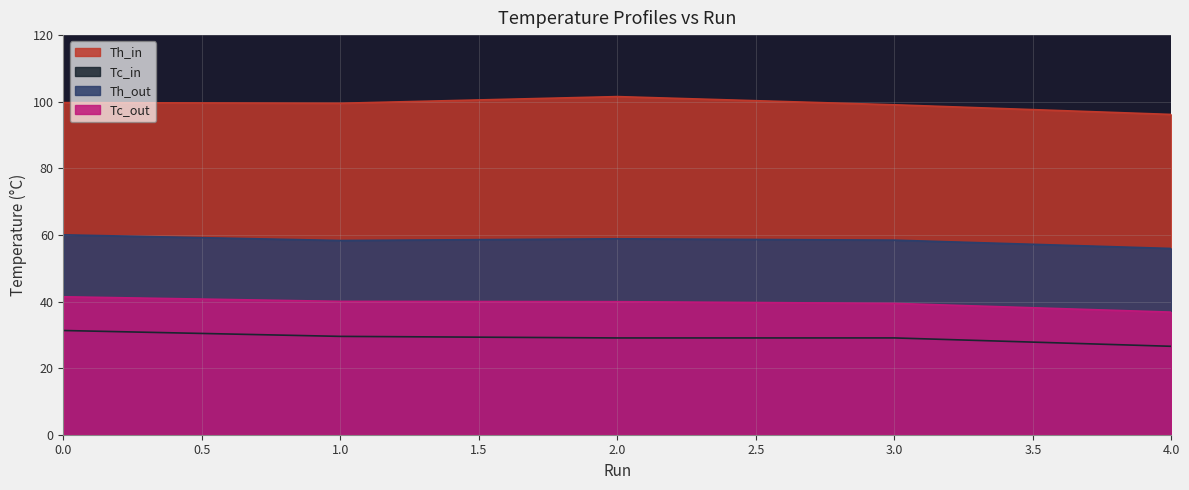

Is the value of Tc_out at 0.0 greater than the value of Tc_in at 3.0?

Yes